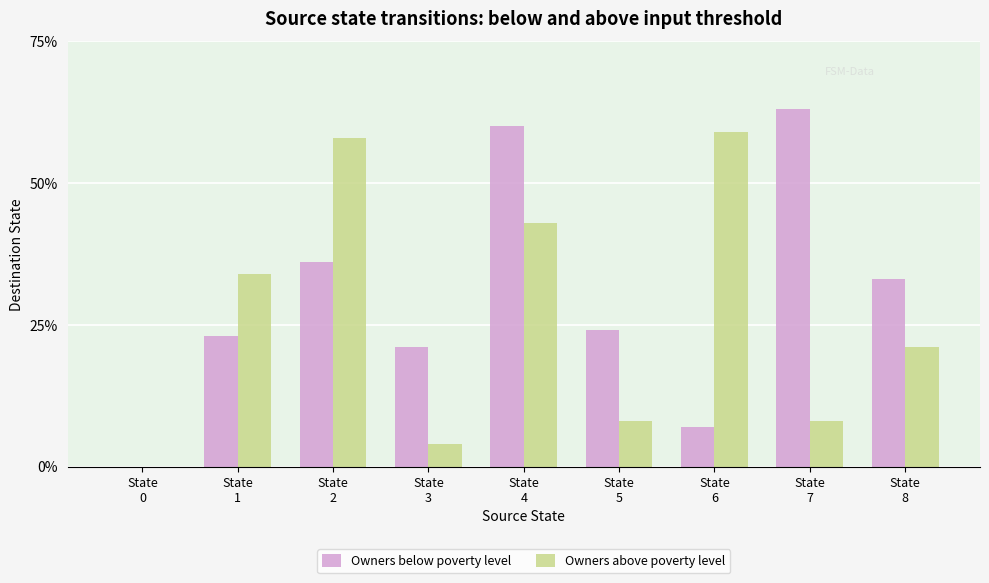

Reading left to right, extract all data points from this chart.

Owners below poverty level: State
0=0	State
1=23	State
2=36	State
3=21	State
4=60	State
5=24	State
6=7	State
7=63	State
8=33
Owners above poverty level: State
0=0	State
1=34	State
2=58	State
3=4	State
4=43	State
5=8	State
6=59	State
7=8	State
8=21